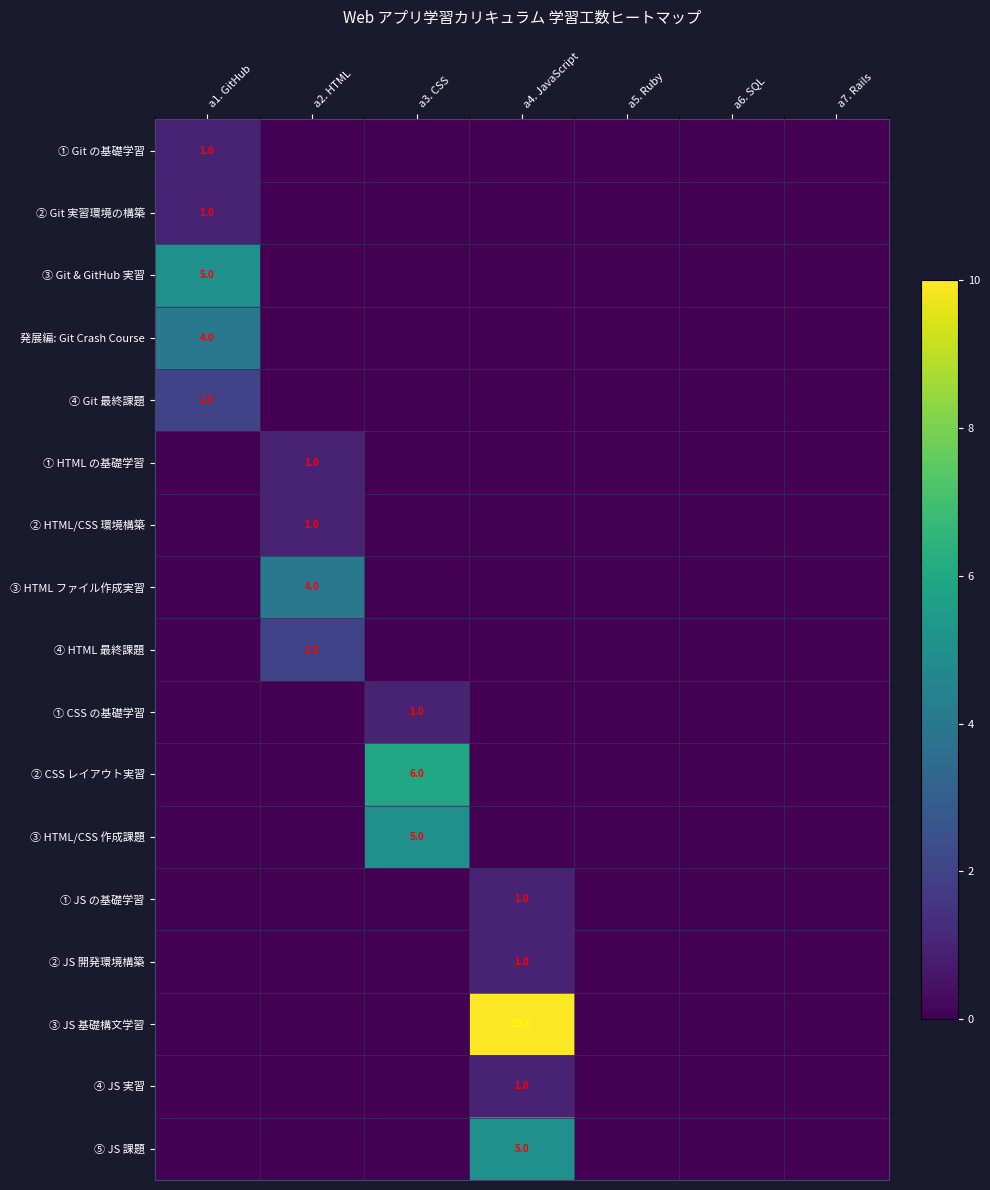

The ③ Git & GitHub 実習 series shows 5 at a1. GitHub. True or false?

True